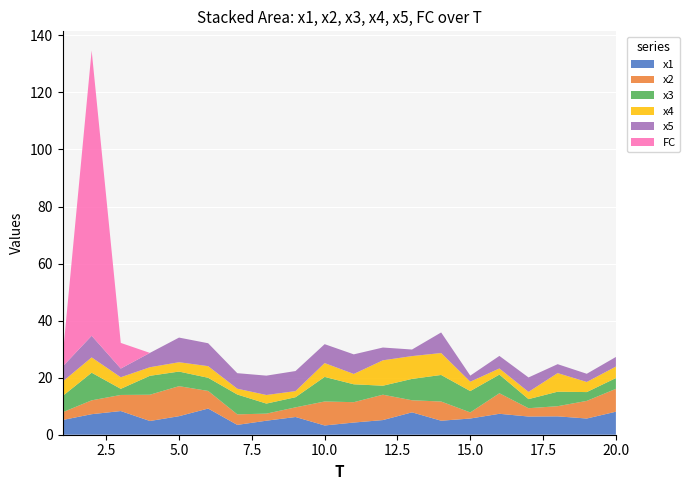

Reading right to left, what are all the values shown in this chart?

x1: 8.1	5.7	6.4	6.4	7.3	5.7	4.9	7.8	5.1	4.3	3.3	6.2	4.9	3.4	9.2	6.5	4.8	8.3	7.2	5.2
x2: 8.0	6.2	3.6	2.9	7.2	2.1	6.7	4.2	8.9	7.1	8.4	3.4	2.5	3.7	6.2	10.5	9.2	5.6	4.9	2.7
x3: 3.8	3.1	5.1	3.2	6.5	7.5	9.3	7.5	3.2	6.3	8.6	3.6	3.5	7.0	4.6	5.1	6.6	2.1	9.7	5.7
x4: 4.0	3.5	6.5	2.5	2.1	3.3	7.7	8.0	8.9	3.6	4.8	2.1	3.0	2.0	4.1	3.3	3.0	4.1	5.4	5.1
x5: 3.4	2.9	3.1	5.1	4.4	2.1	7.2	2.3	4.5	6.9	6.6	7.0	6.8	5.4	8.0	8.6	5.0	3.0	7.6	5.3
FC: 0.0	0.0	0.0	0.0	0.0	0.0	0.0	0.0	0.0	0.0	0.0	0.0	0.0	0.0	0.0	0.0	0.0	9.0	100.0	3.0